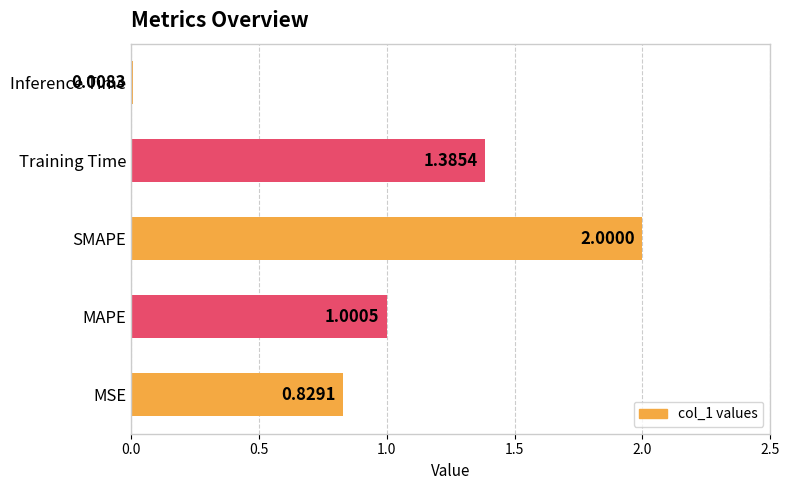

List the labels in order of value, smallest first.

Inference Time, MSE, MAPE, Training Time, SMAPE